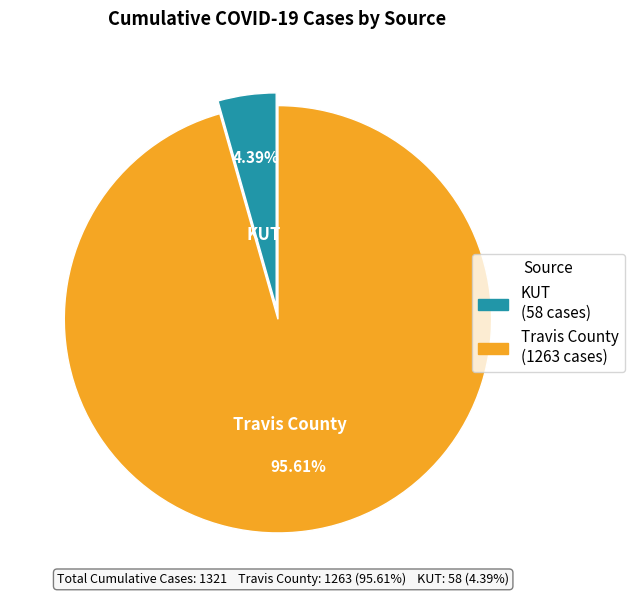

Which slice is the smallest?

KUT